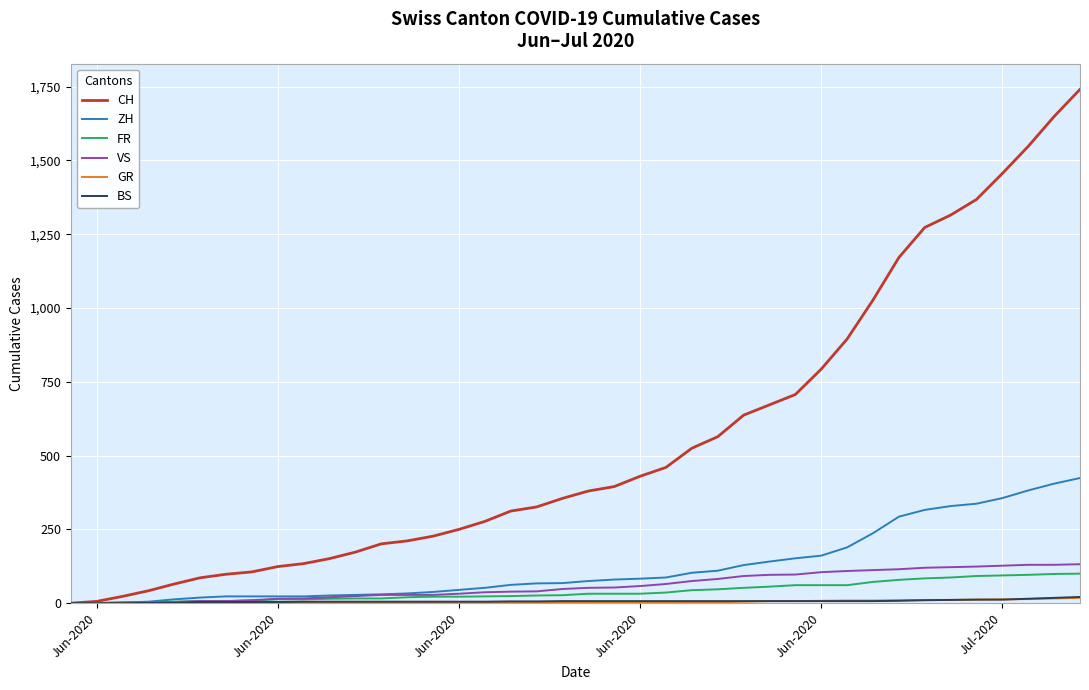

Which series has the largest total across all categories?

CH